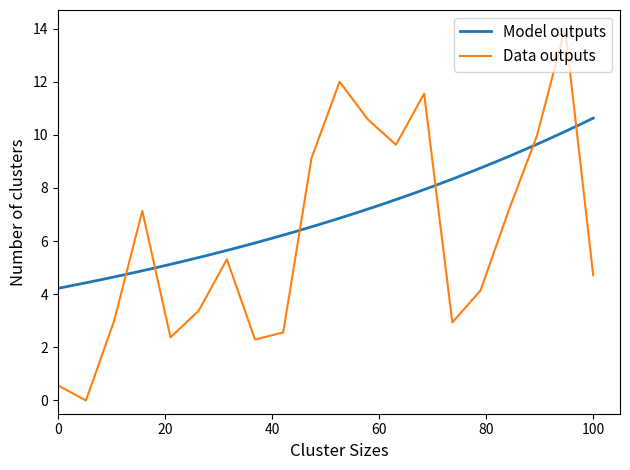

What is the minimum value for Model outputs?

4.2